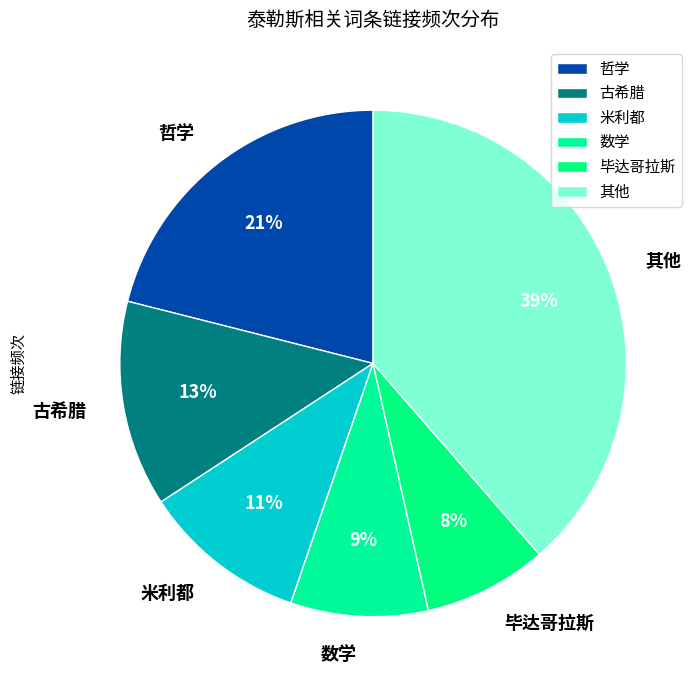

To the nearest percent, what is the difference between the largest and smallest slice percentages?

31%